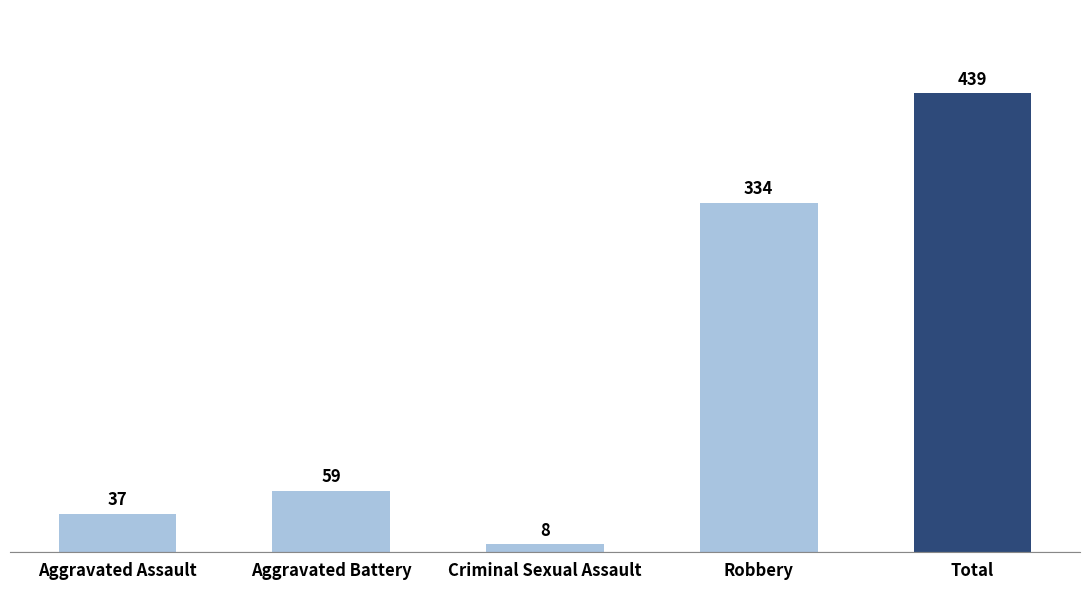

Between Aggravated Battery and Aggravated Assault, which is larger?

Aggravated Battery